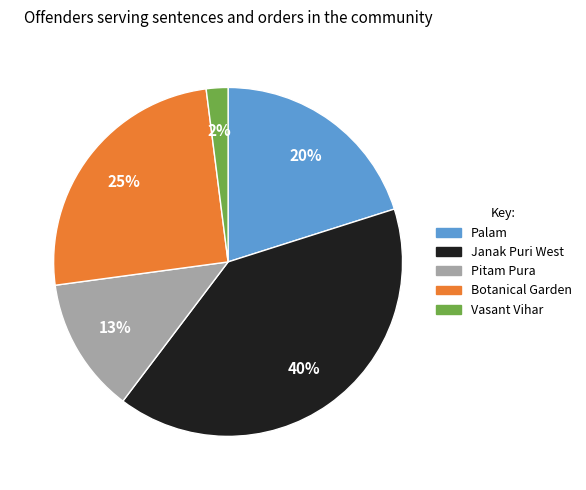

Rank the categories by value from highest to lowest.

Janak Puri West, Botanical Garden, Palam, Pitam Pura, Vasant Vihar